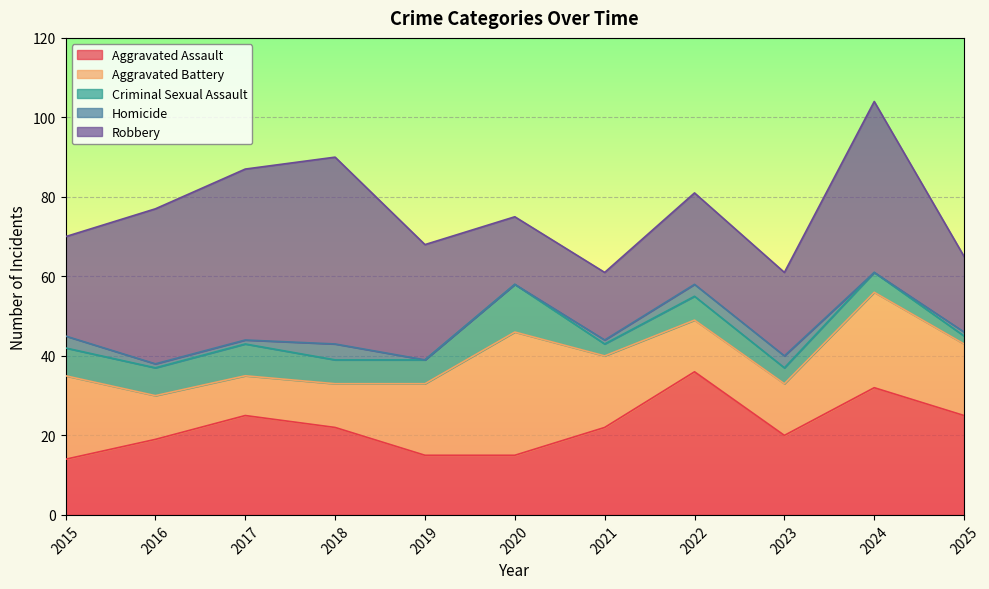

Is the value of Aggravated Battery at 2018 greater than the value of Robbery at 2020?

No